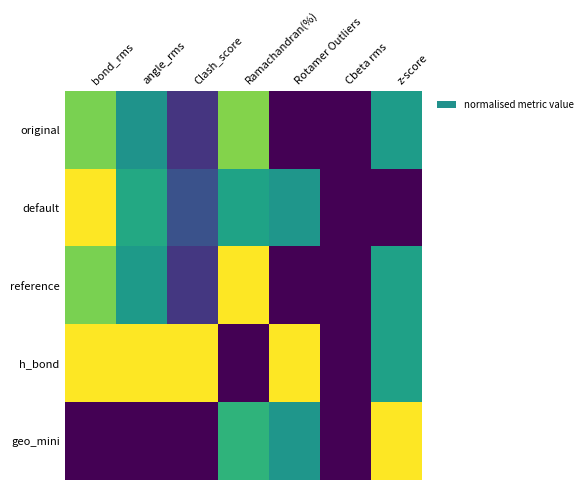

Between angle_rms and bond_rms, which is larger?

bond_rms